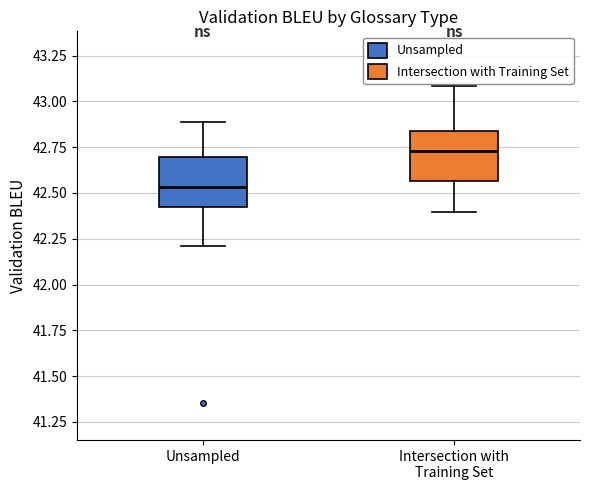

Which box has the lowest median line?

Unsampled